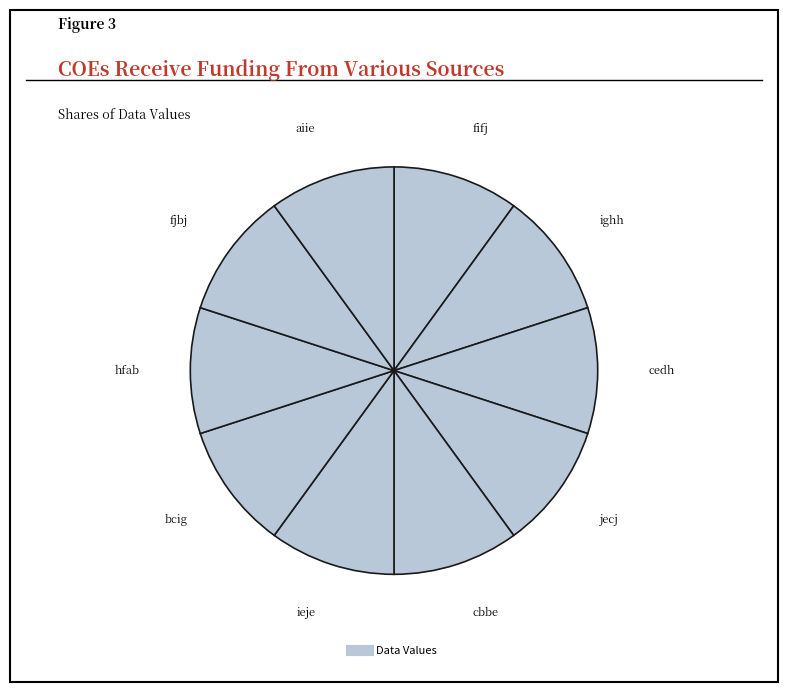

Count the number of slices in the pie.

10